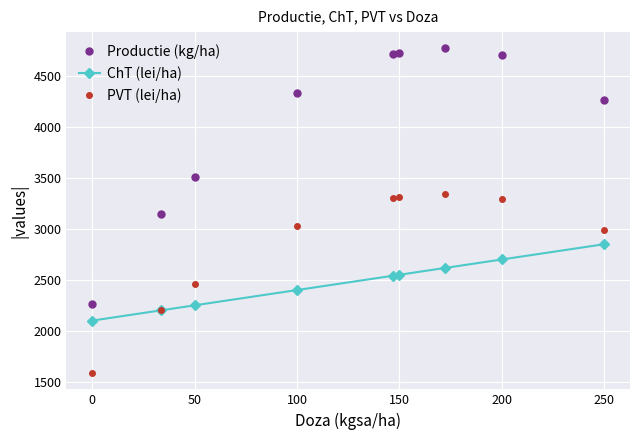

How many values in the ChT (lei/ha) series are below 2541?

4